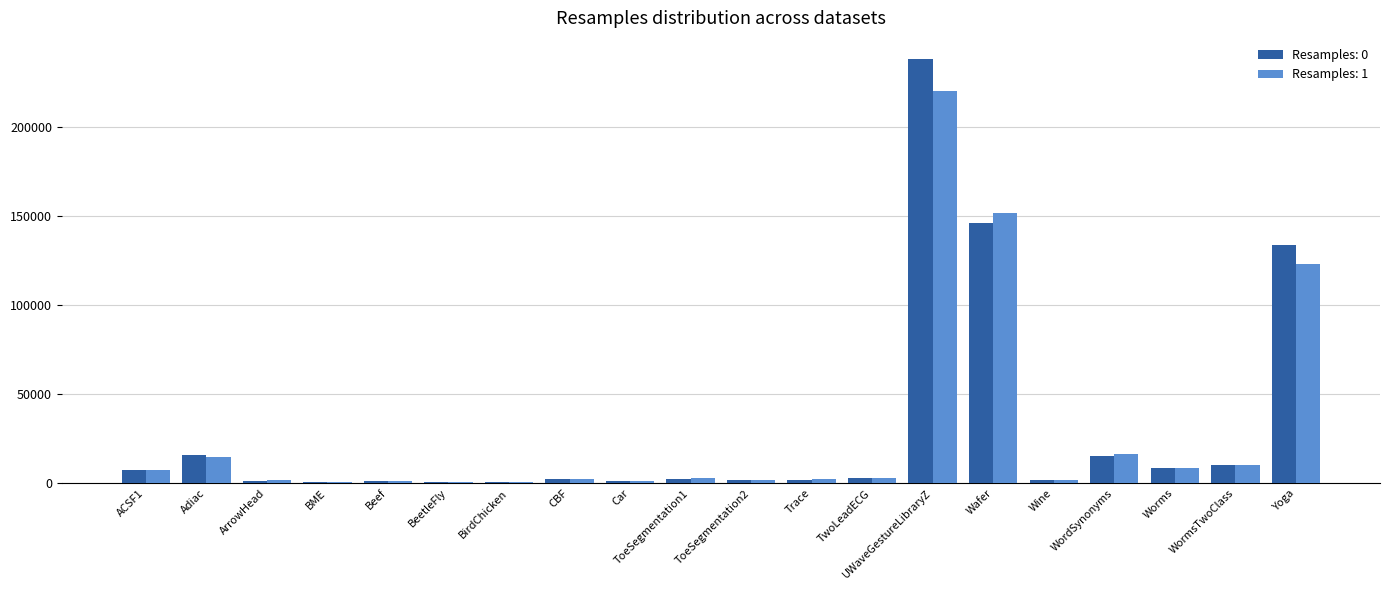

Count the number of categories in the chart.

20